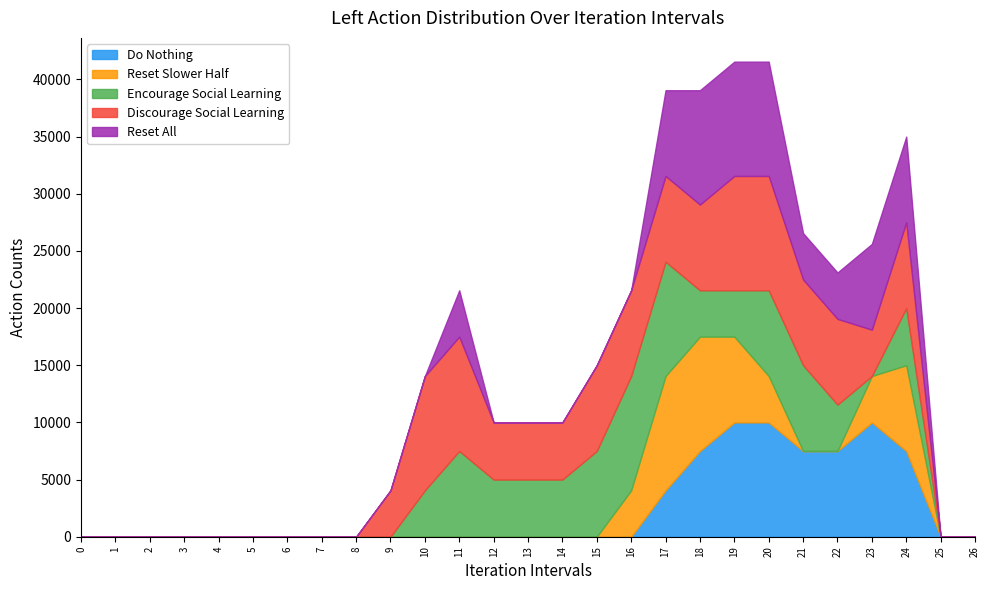

Reading left to right, transcribe all the data shown in this chart.

col_8: 0=0.0	1=0.0	2=0.0	3=0.0	4=0.0	5=0.0	6=0.0	7=0.0	8=0.0	9=0.0	10=0.0	11=0.0	12=0.0	13=0.0	14=0.0	15=0.0	16=0.0	17=4056.4	18=7500.0	19=10000.0	20=10000.0	21=7500.0	22=7500.0	23=10000.0	24=7500.0	25=0.0	26=0.0
col_9: 0=0.0	1=0.0	2=0.0	3=0.0	4=0.0	5=0.0	6=0.0	7=0.0	8=0.0	9=0.0	10=0.0	11=0.0	12=0.0	13=0.0	14=0.0	15=0.0	16=4056.4	17=10000.0	18=10000.0	19=7500.0	20=4056.4	21=0.0	22=0.0	23=4056.4	24=7500.0	25=0.0	26=0.0
col_10: 0=0.0	1=0.0	2=0.0	3=0.0	4=0.0	5=0.0	6=0.0	7=0.0	8=0.0	9=0.0	10=4056.4	11=7500.0	12=5000.0	13=5000.0	14=5000.0	15=7500.0	16=10000.0	17=10000.0	18=4056.4	19=4056.4	20=7500.0	21=7500.0	22=4056.4	23=0.0	24=5000.0	25=0.0	26=0.0
col_11: 0=0.0	1=0.0	2=0.0	3=0.0	4=0.0	5=0.0	6=0.0	7=0.0	8=0.0	9=4056.4	10=10000.0	11=10000.0	12=5000.0	13=5000.0	14=5000.0	15=7500.0	16=7500.0	17=7500.0	18=7500.0	19=10000.0	20=10000.0	21=7500.0	22=7500.0	23=4056.4	24=7500.0	25=0.0	26=0.0
col_12: 0=0.0	1=0.0	2=0.0	3=0.0	4=0.0	5=0.0	6=0.0	7=0.0	8=0.0	9=0.0	10=0.0	11=4056.4	12=0.0	13=0.0	14=0.0	15=0.0	16=0.0	17=7500.0	18=10000.0	19=10000.0	20=10000.0	21=4056.4	22=4056.4	23=7500.0	24=7500.0	25=0.0	26=0.0